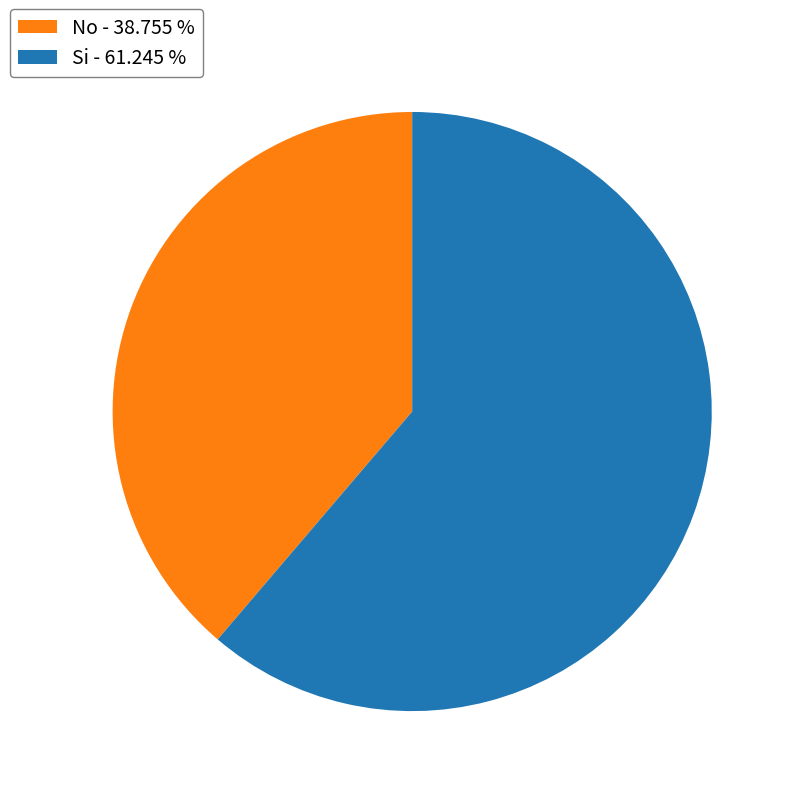

Does any single category account for the majority?

Yes